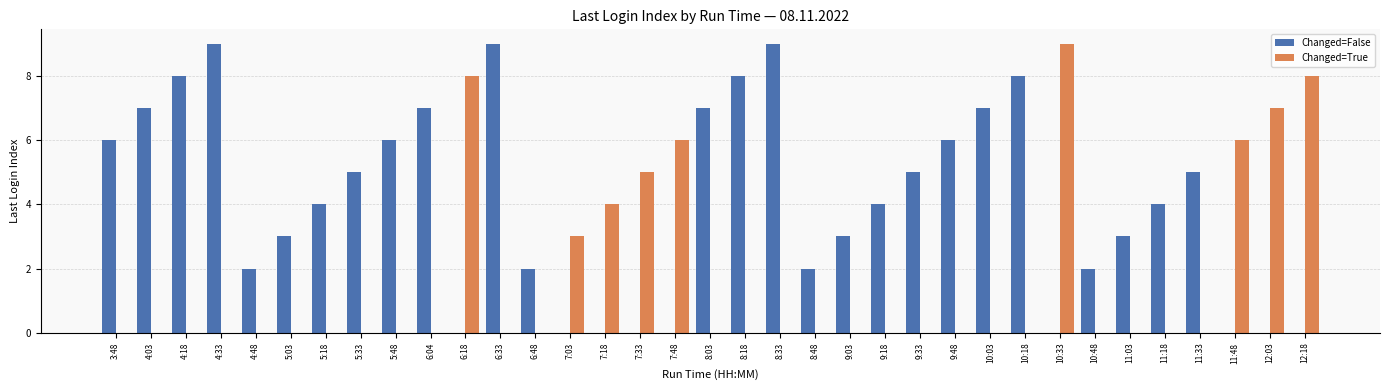

What is the highest value of the Changed=False series?

9